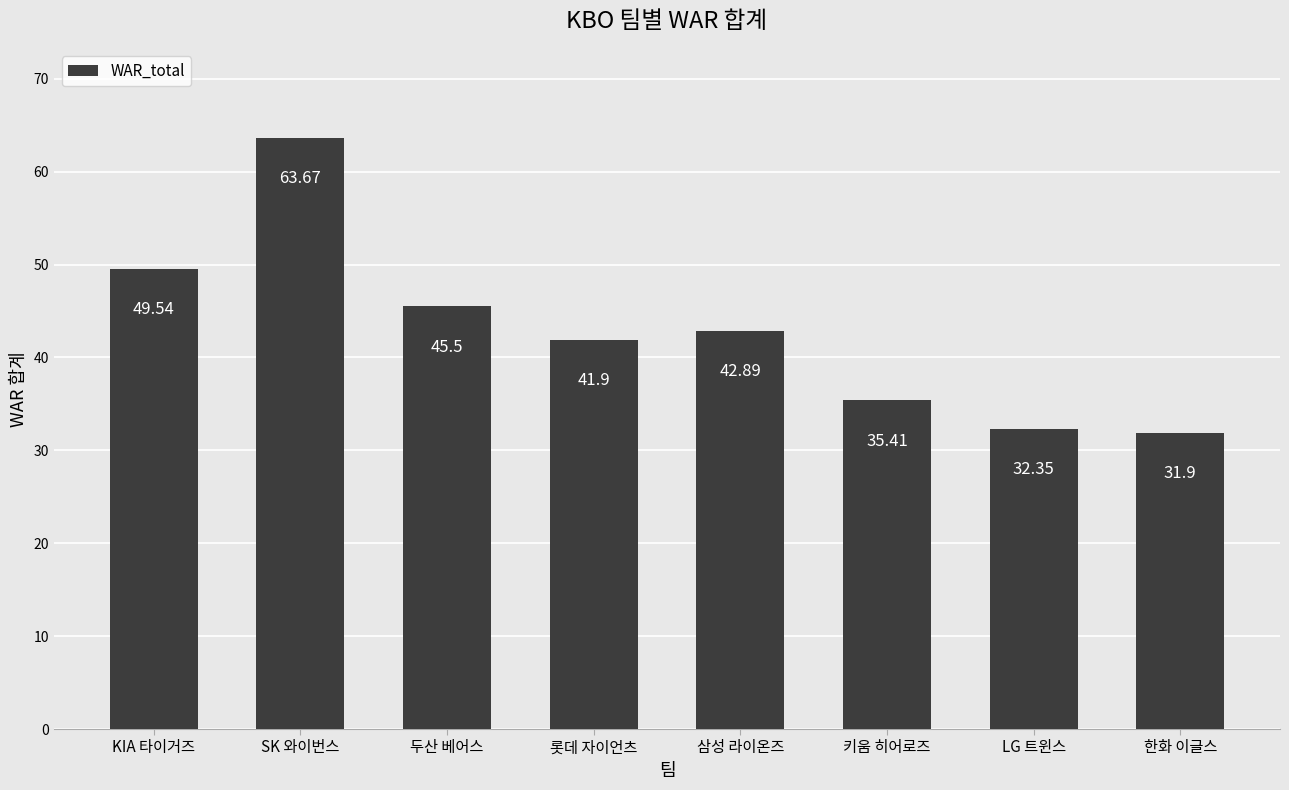

Reading left to right, list all the values displayed in this chart.

49.5	63.7	45.5	41.9	42.9	35.4	32.4	31.9